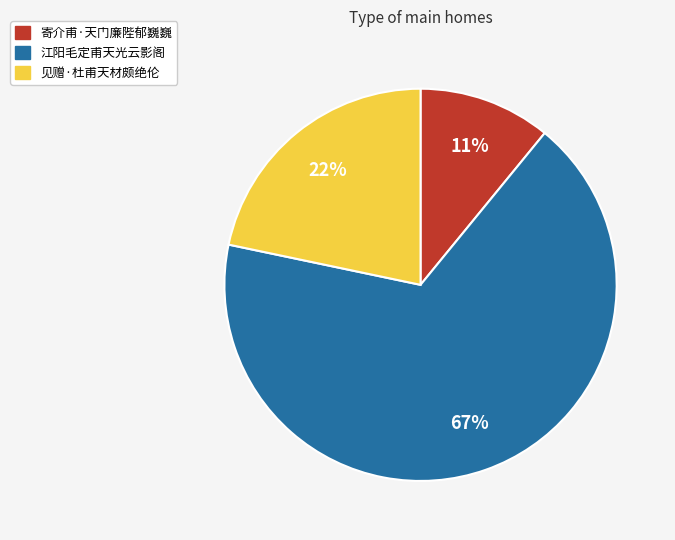

Does 见赠·杜甫天材颇绝伦 account for over 50% of the chart?

No